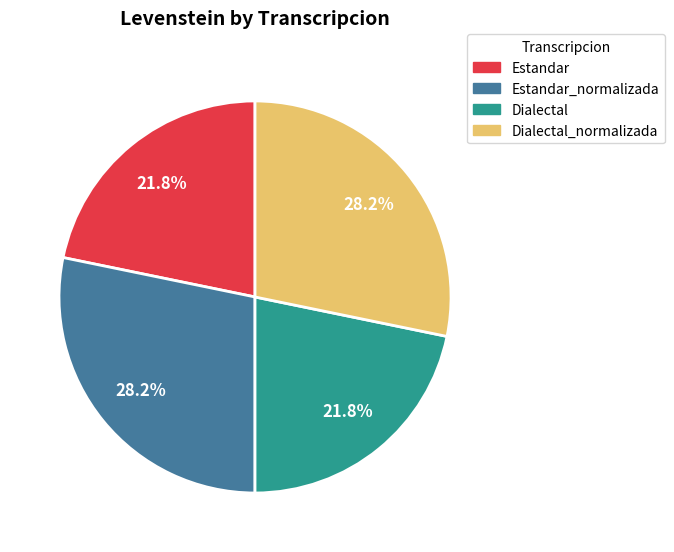

Does Dialectal represent more than half of the total?

No